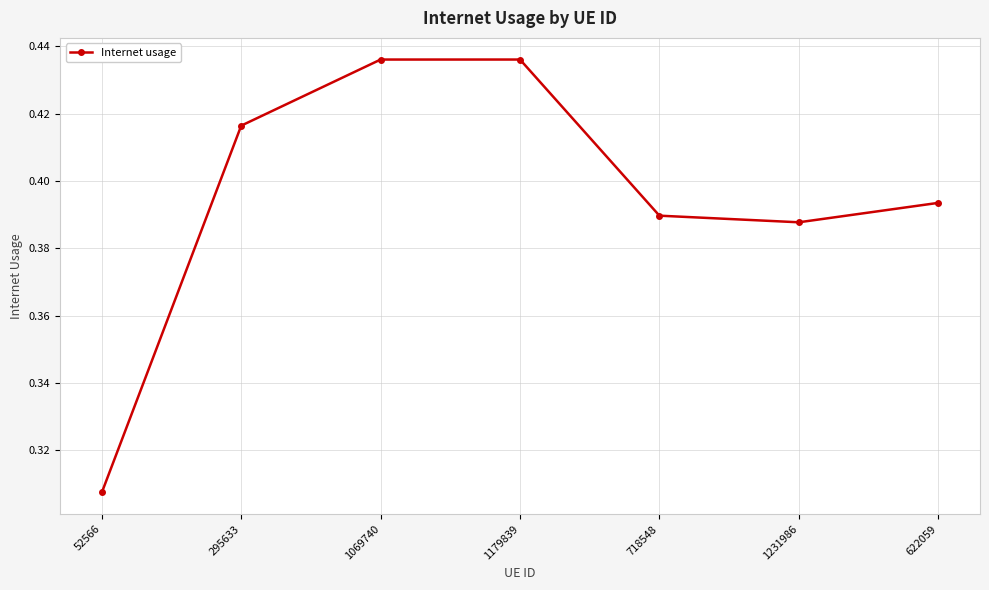

Is it true that the value at 1231986 is 0.6?

False